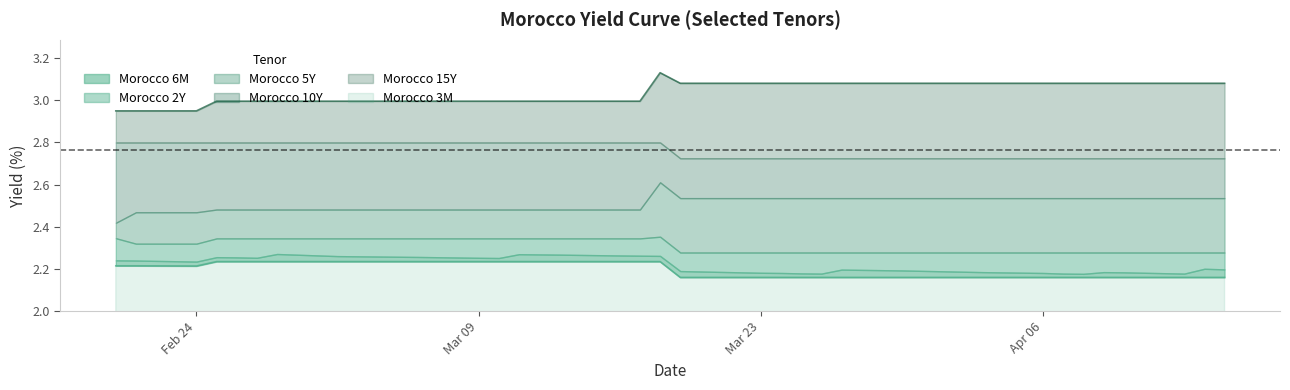

Read the Morocco 3M value at 2020-03-23.

2.2